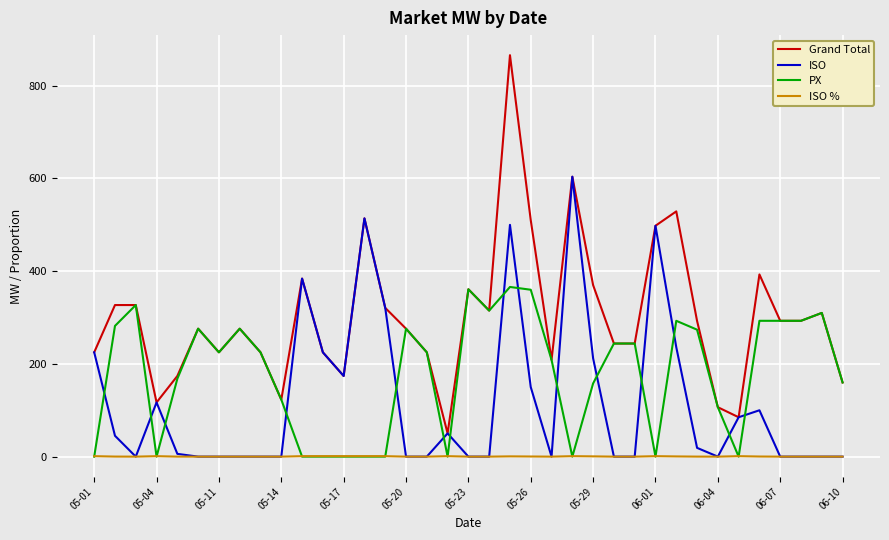

List the series in order of their overall mean, lowest first.

ISO %, ISO, PX, Grand Total